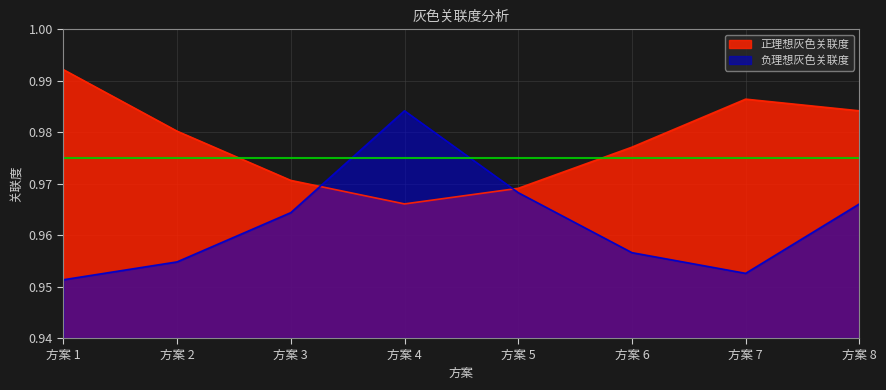

What are all the series names shown in the legend?

正理想灰色关联度, 负理想灰色关联度